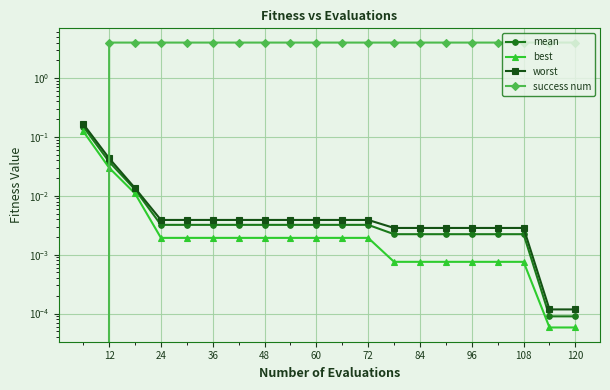

Which series has the widest spread of values?

success num